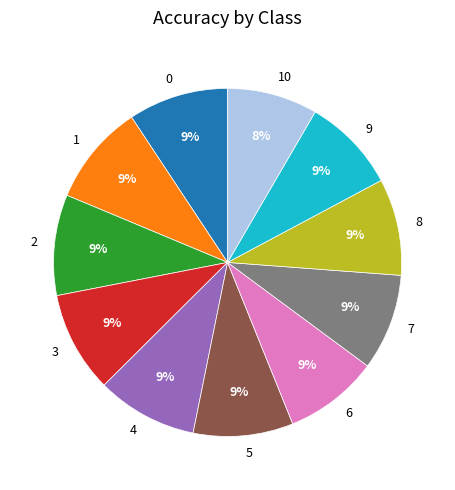

Count the number of slices in the pie.

11